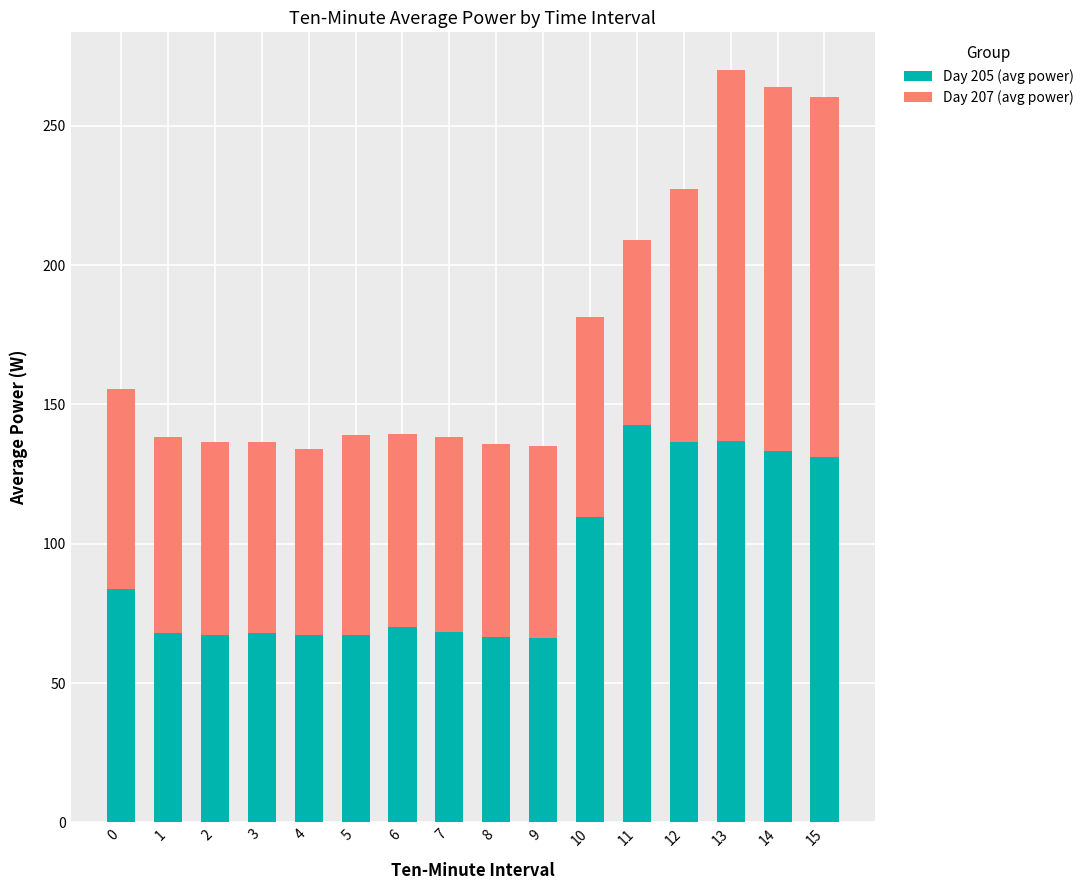

Is it true that Day 205 (avg power) equals 243.4 at 12?

False